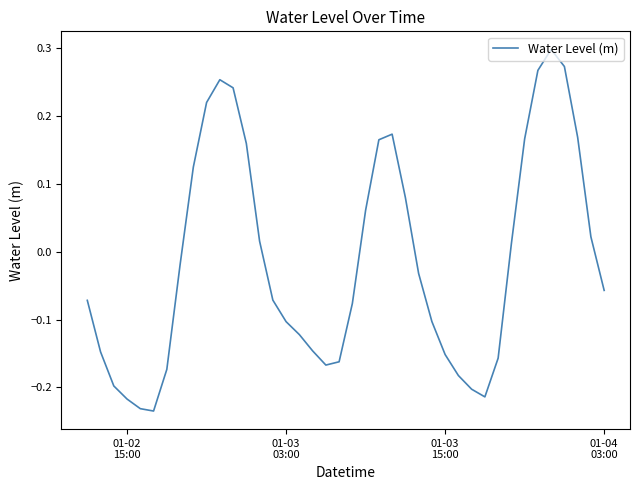

How many lines are shown in the chart?

1